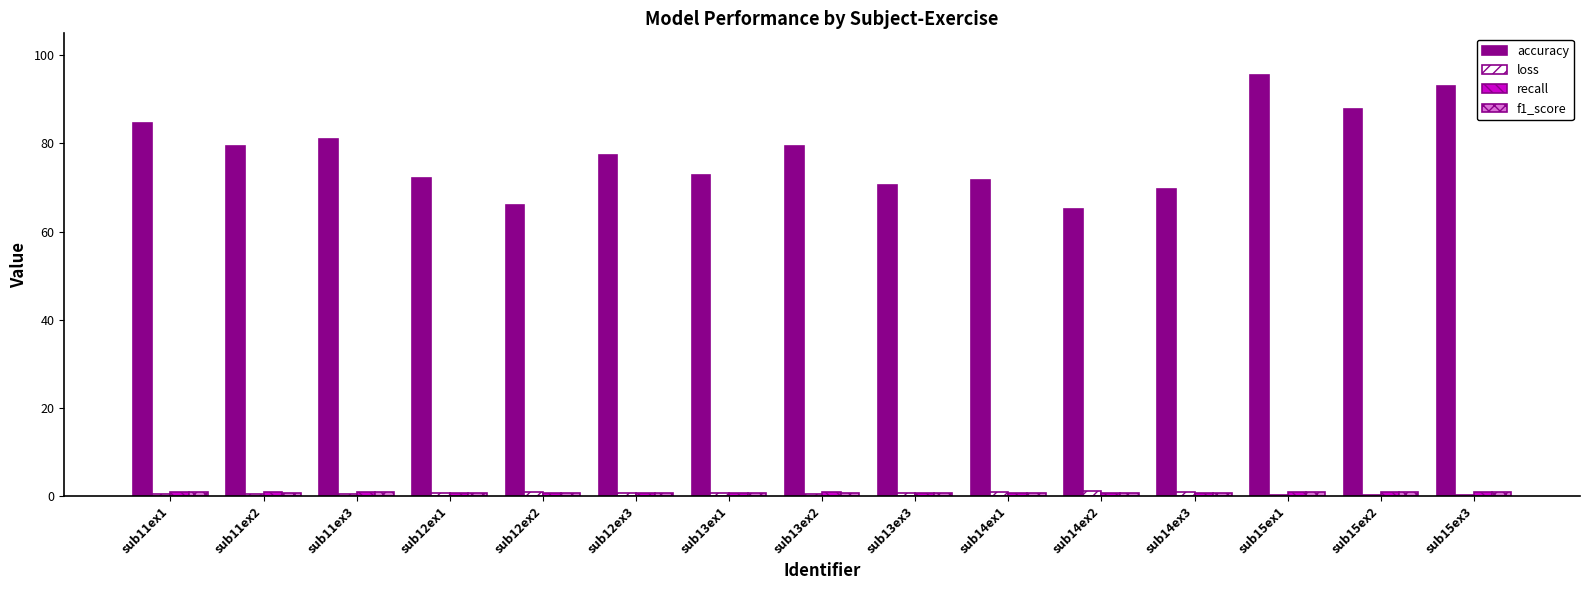

What is the greatest value displayed?

95.5